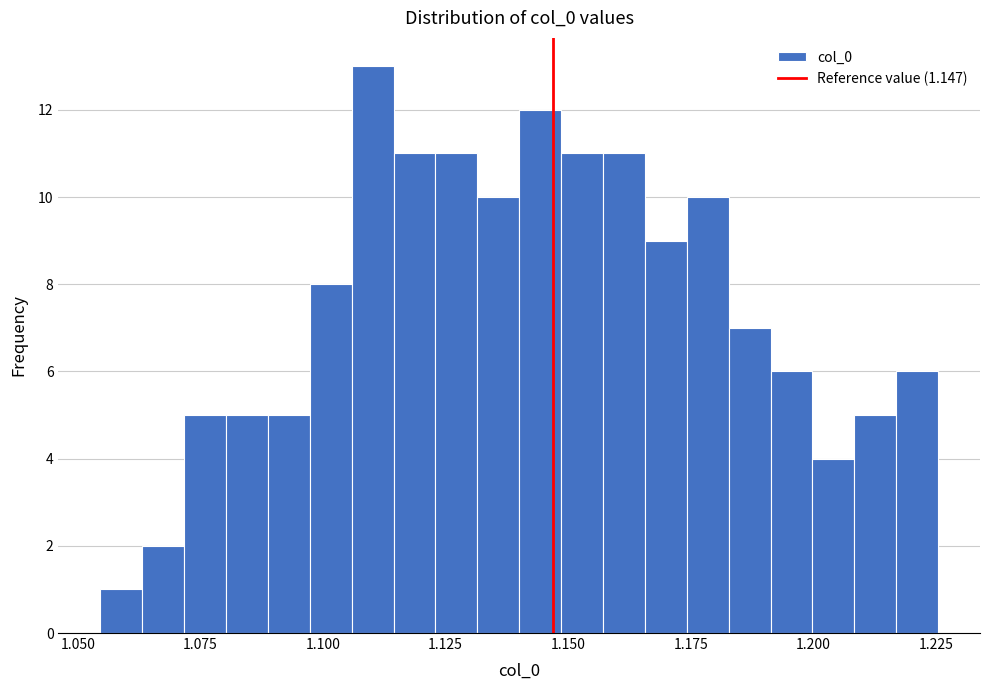

Around what value on the x-axis is the tallest bar? Give the approximate position of its centre, as read against the axis.

1.110